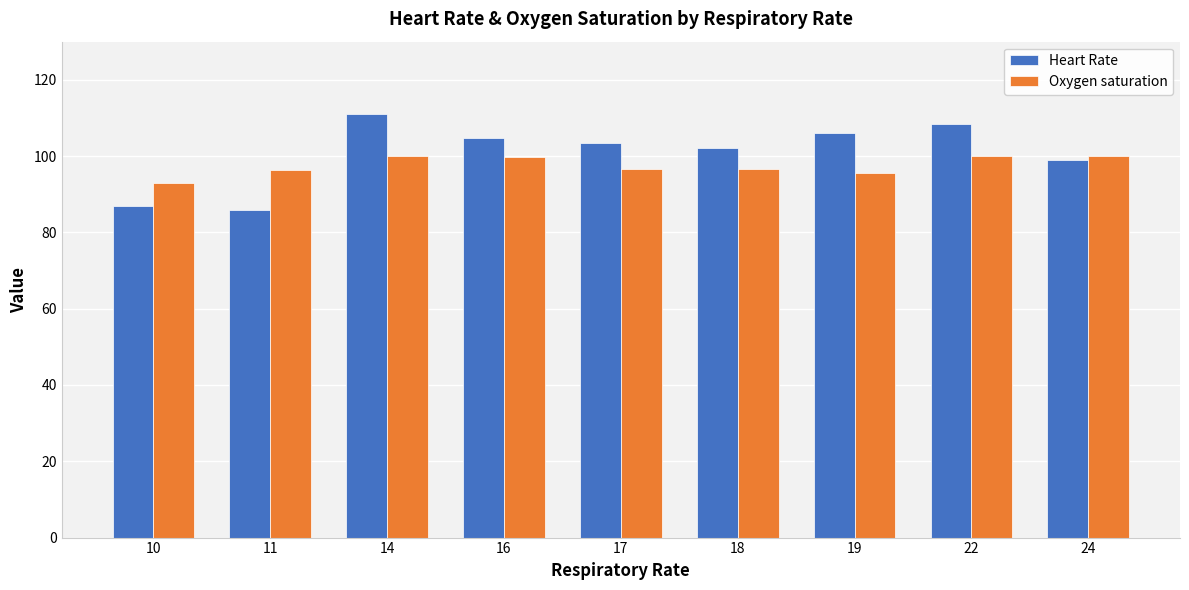

At 14, list the series in order from smallest to largest.

Oxygen saturation, Heart Rate